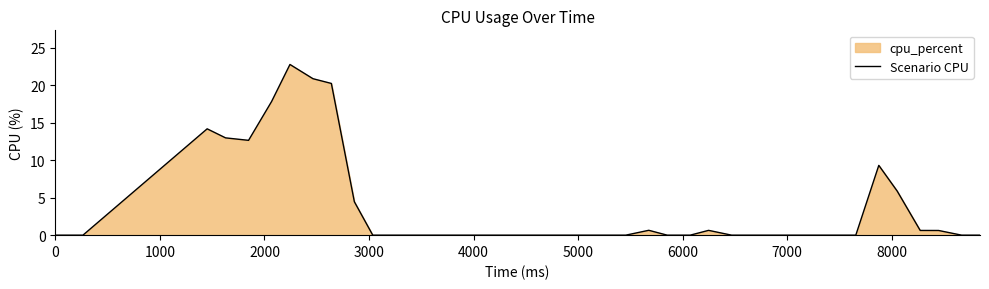

What is the difference between the maximum and minimum values?

22.8